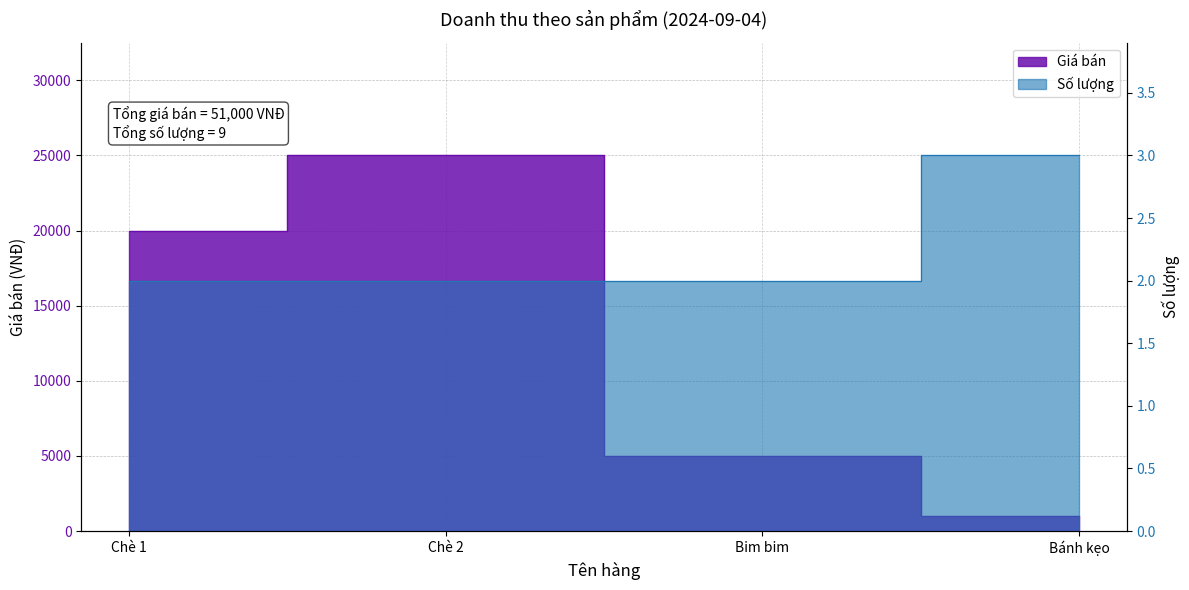

How many Giá bán values are between 5000 and 25000?

3